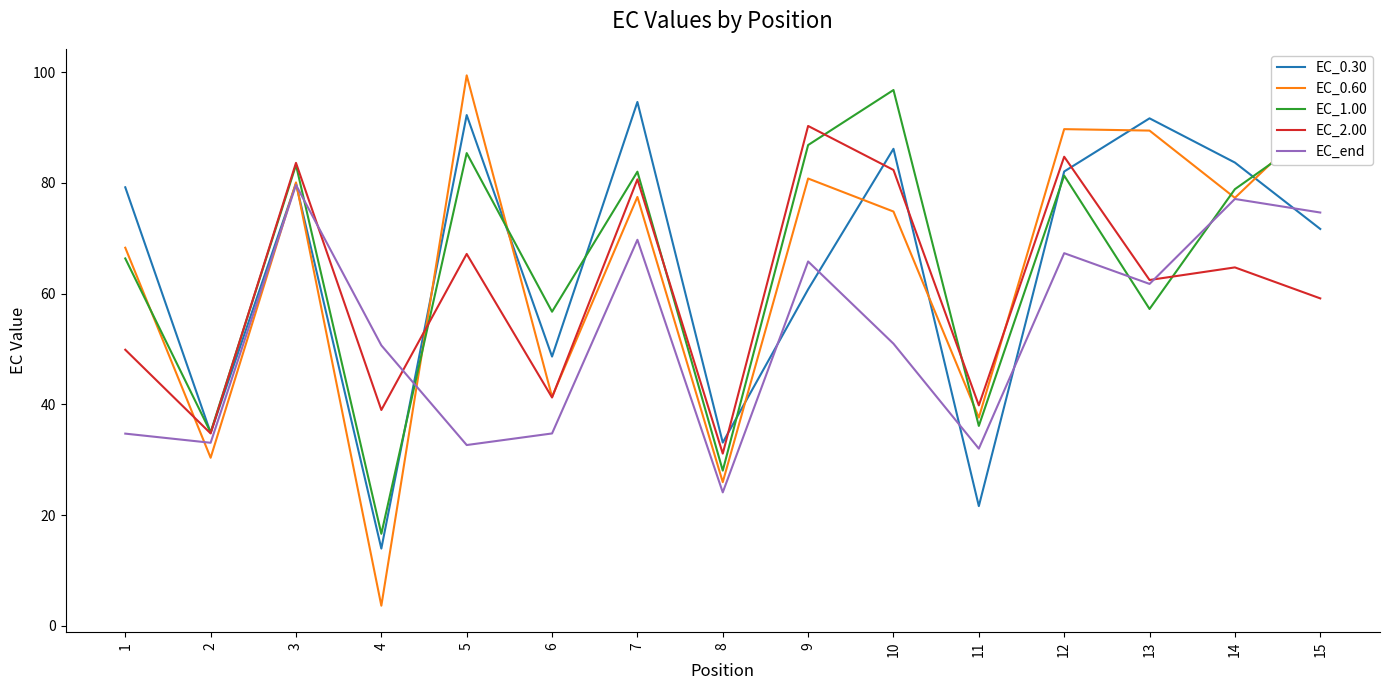

Which series changed the most between 3 and 4?

EC_0.60